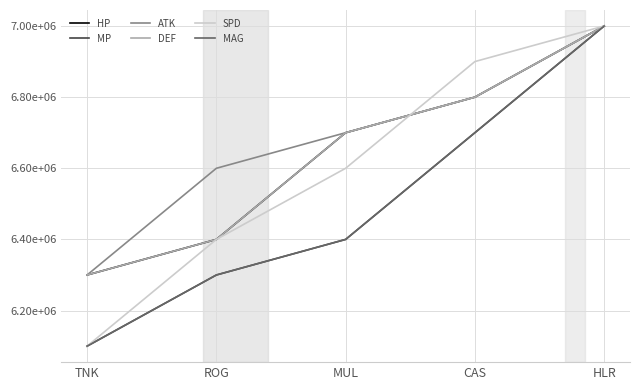

What is the difference between the second highest and minimum values in the MP series?

600000.0